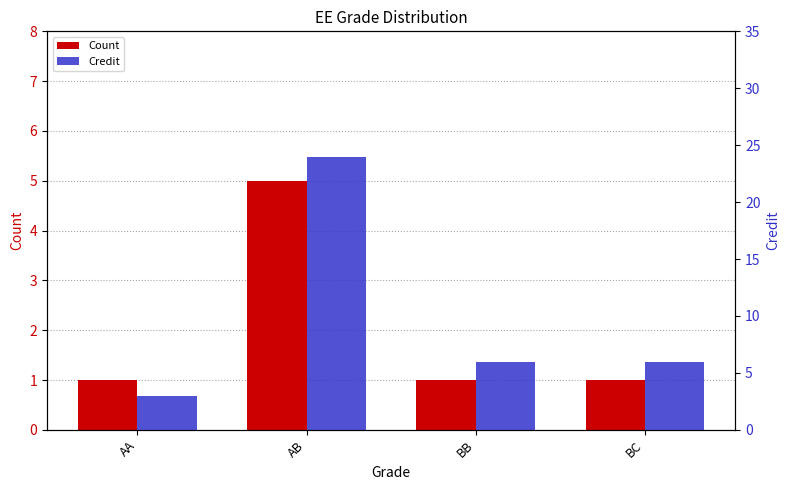

Reading left to right, transcribe all the data shown in this chart.

Count: 1	5	1	1
Credit: 3	24	6	6